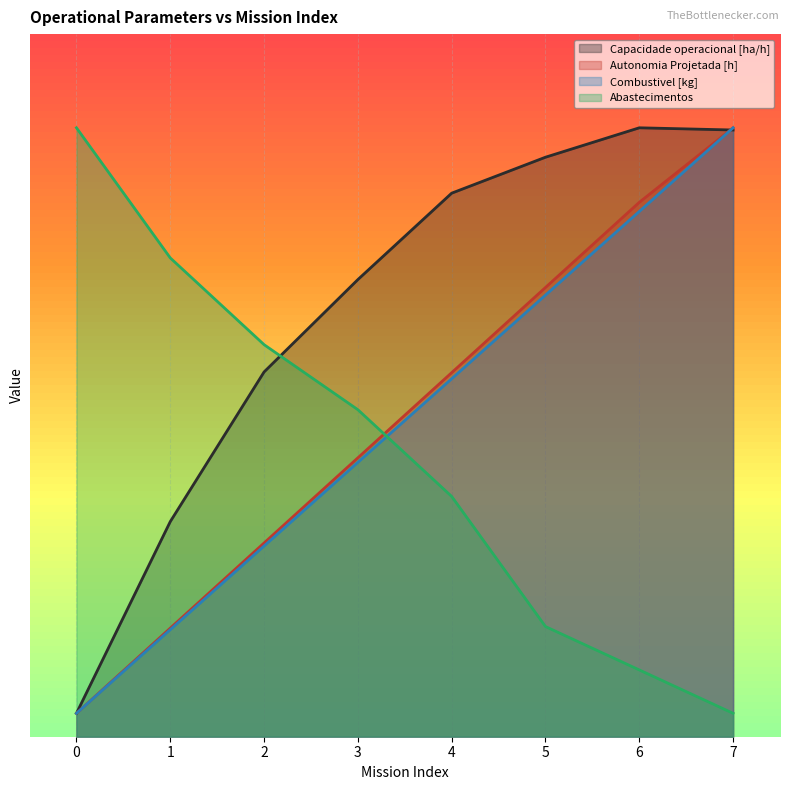

Between 2 and 4, which series saw the biggest shift?

Capacidade operacional [ha/h]